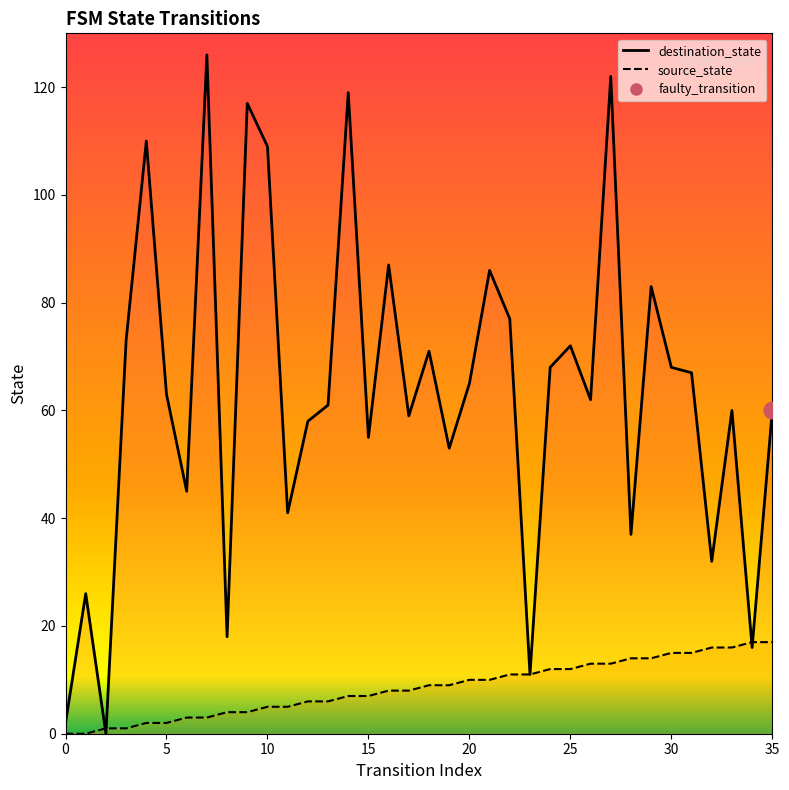

At how many categories does at least one series exceed 85?

8